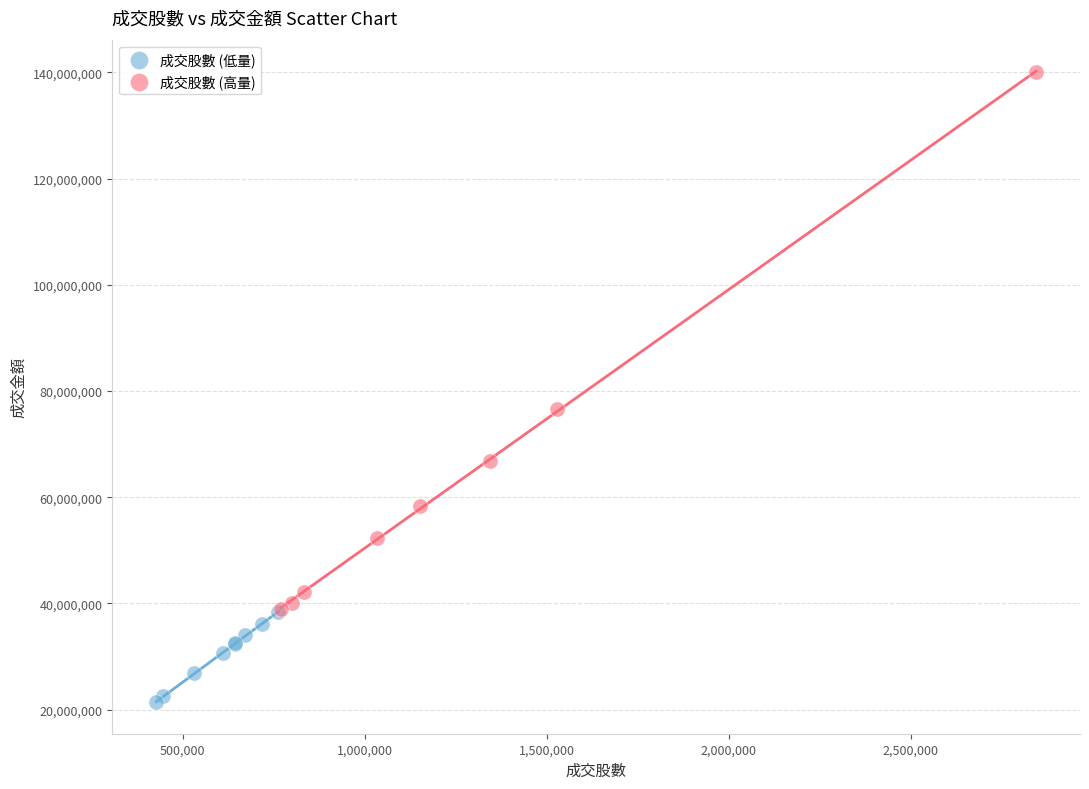

What are all the series names shown in the legend?

成交股數 (低量), 成交股數 (高量)